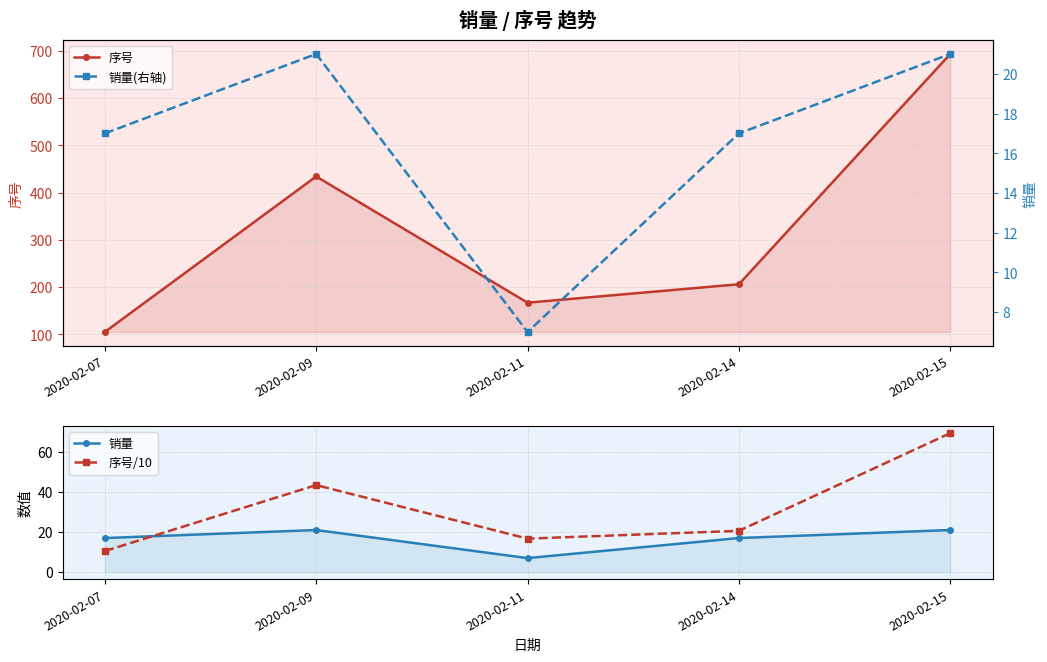

How many distinct data groups are displayed?

4